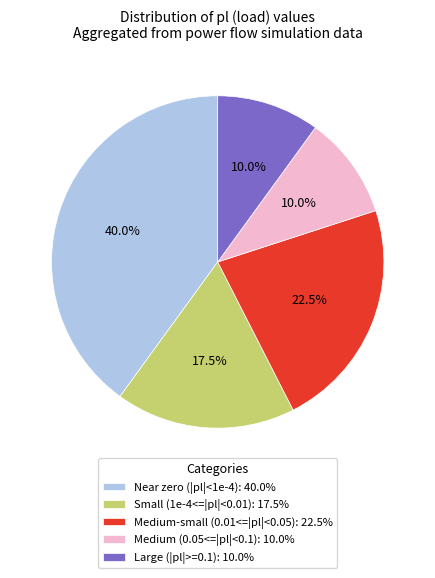

What is the largest slice in the pie chart?

Near zero (|pl|<1e-4): 40.0%